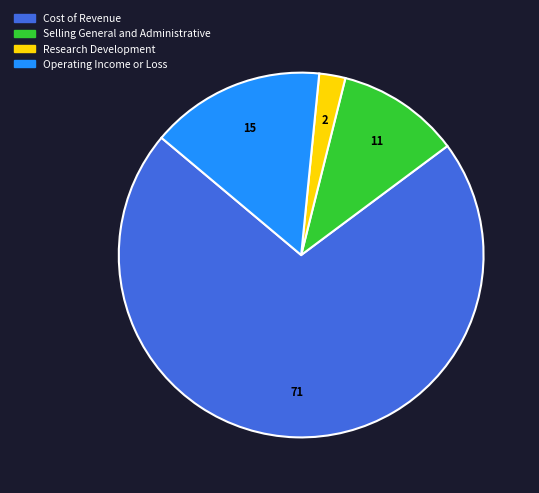

Combined, do Selling General and Administrative and Operating Income or Loss account for over 50%?

No